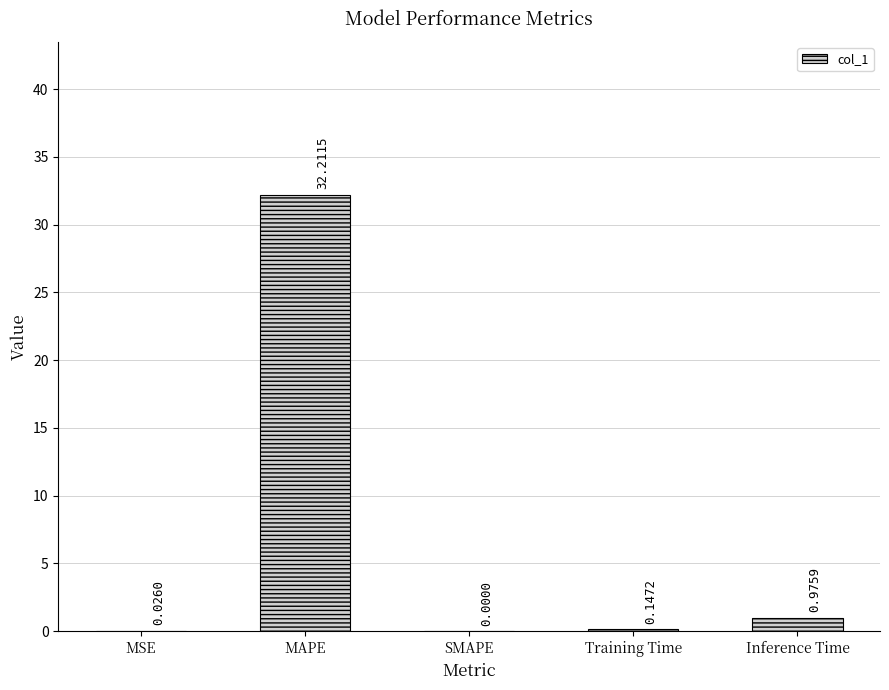

Which has a higher value, Training Time or SMAPE?

Training Time